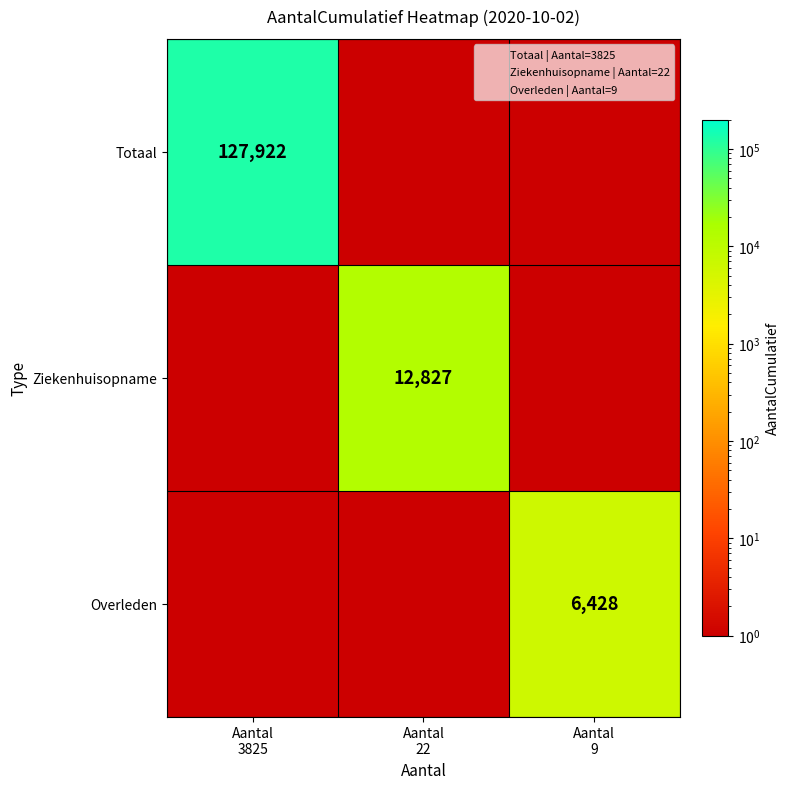

Is the value of Overleden at Aantal 9 greater than the value of Ziekenhuisopname at Aantal 3825?

Yes